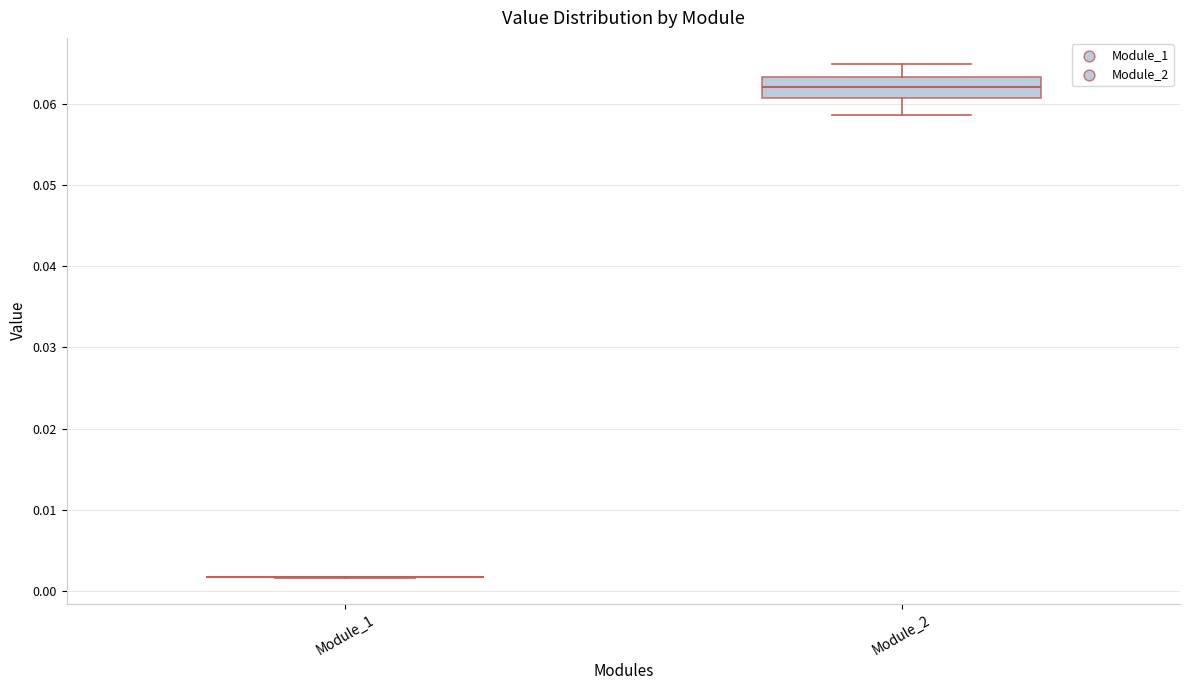

Comparing the boxes themselves (not the whiskers), which one is the tallest?

Module_2